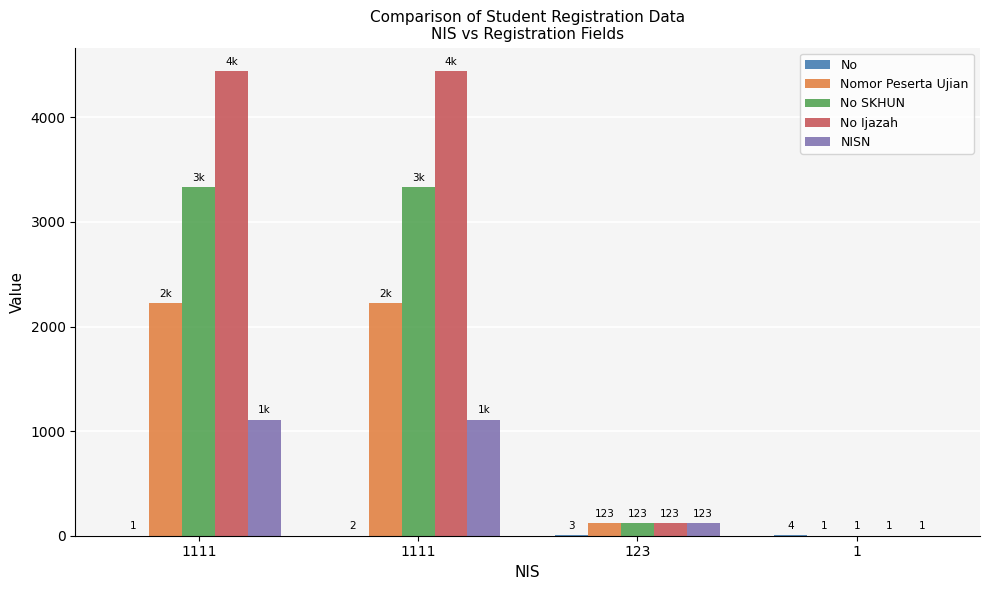

True or false: No has a value of 4 at 1.

True